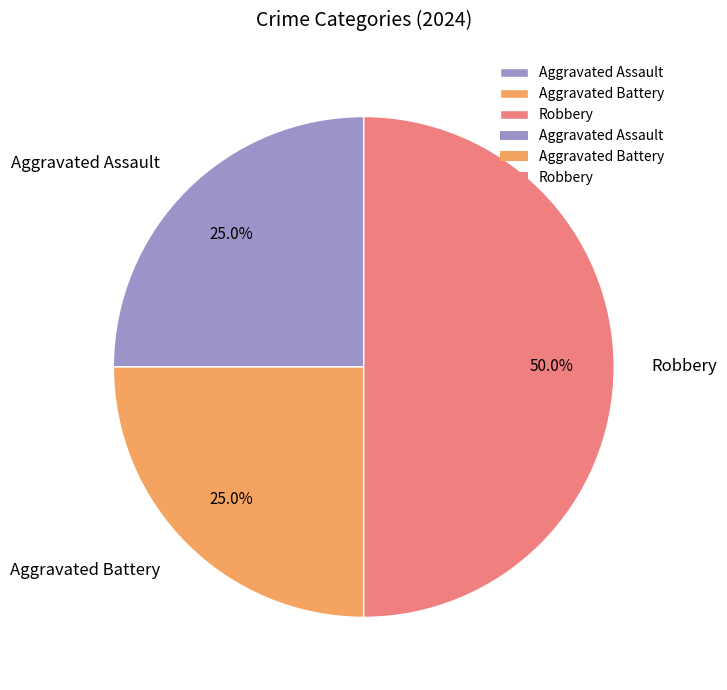

Which slice is the largest?

Robbery